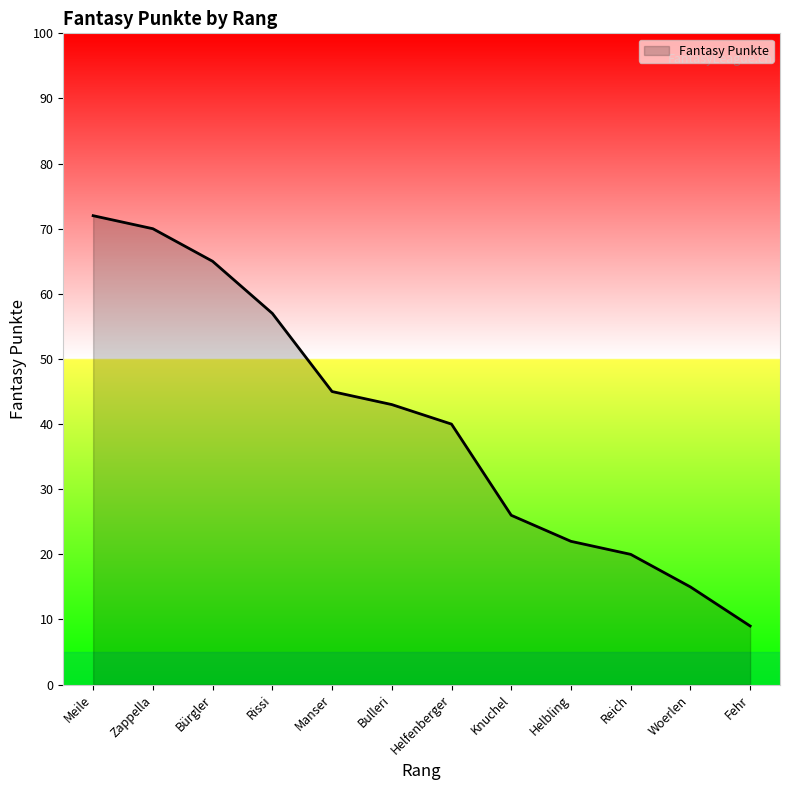

Reading right to left, transcribe all the data shown in this chart.

9	15	20	22	26	40	43	45	57	65	70	72